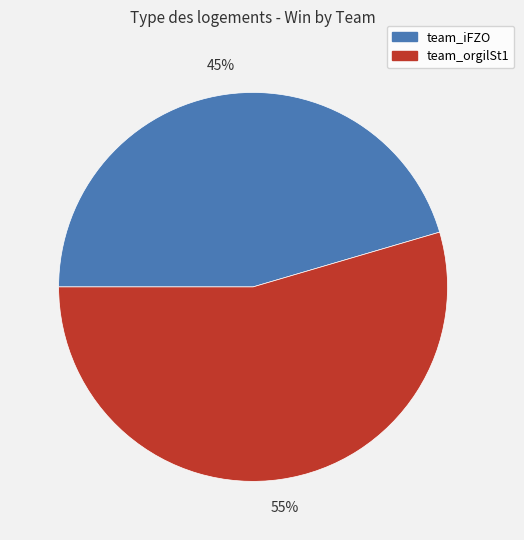

To the nearest percent, what portion does team_orgilSt1 represent?

55%